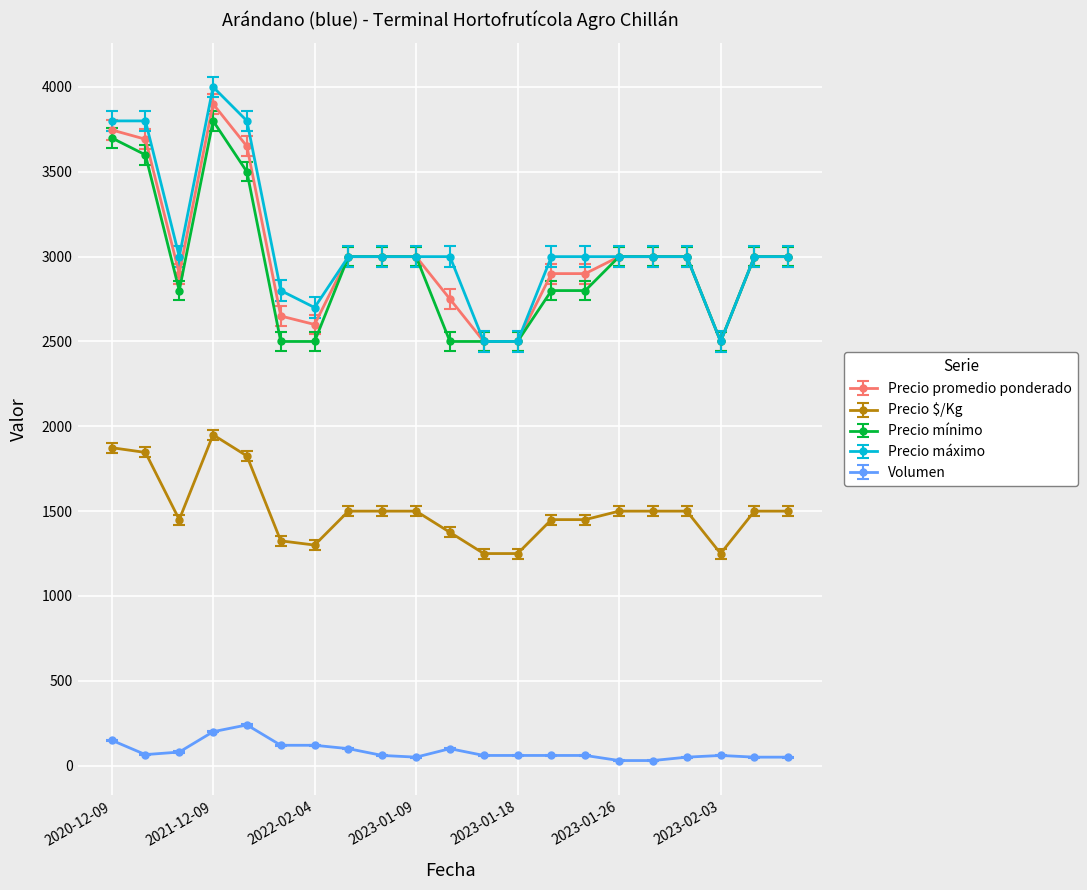

Which series has the largest total across all categories?

Precio máximo